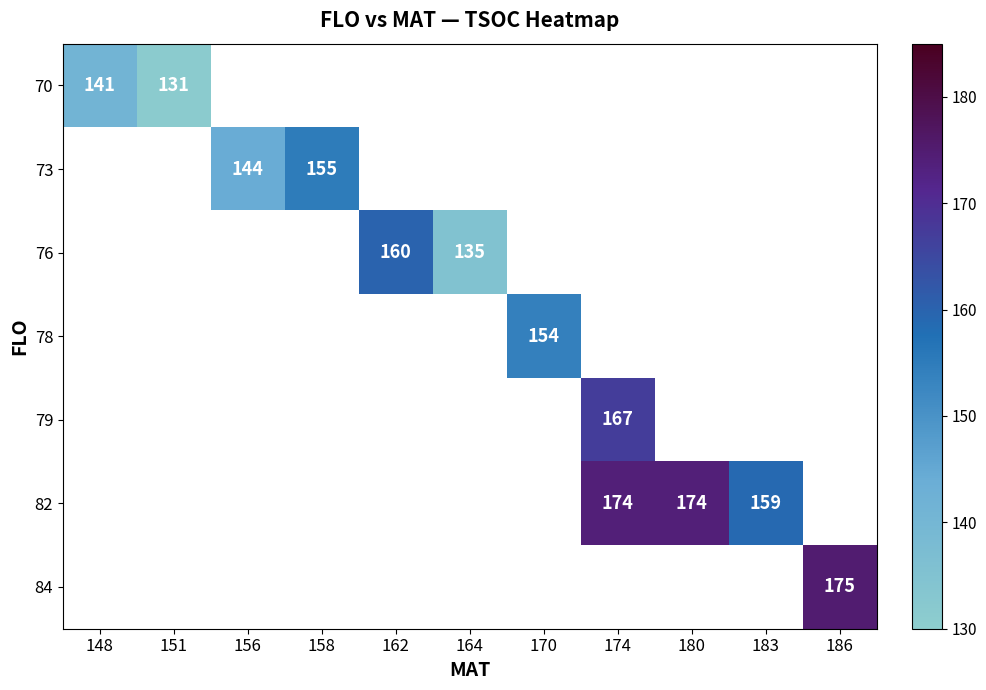

The 79 series shows 265 at 174. True or false?

False